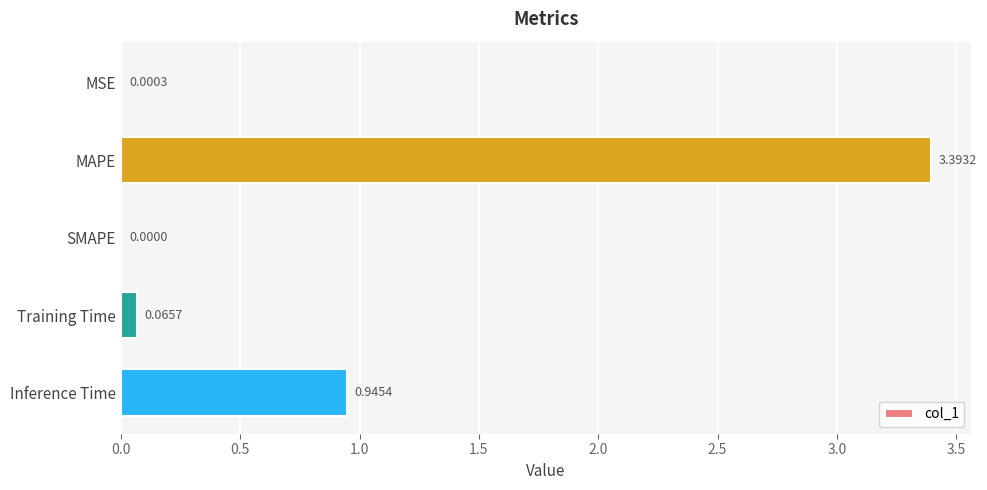

Where is the data nearest to the value 1?

Inference Time